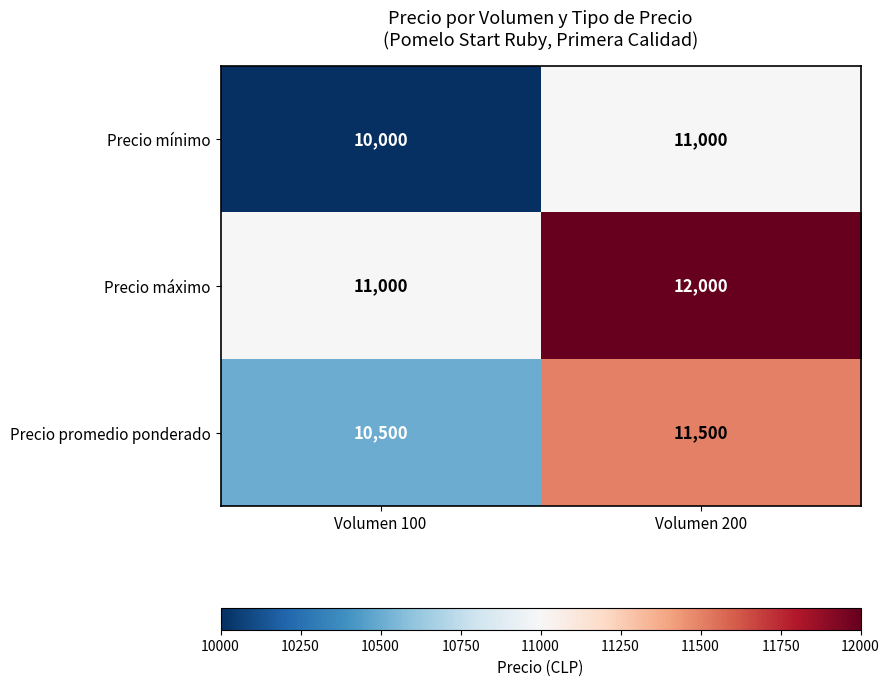

Reading right to left, extract all data points from this chart.

Precio mínimo: 11000	10000
Precio máximo: 12000	11000
Precio promedio ponderado: 11500	10500